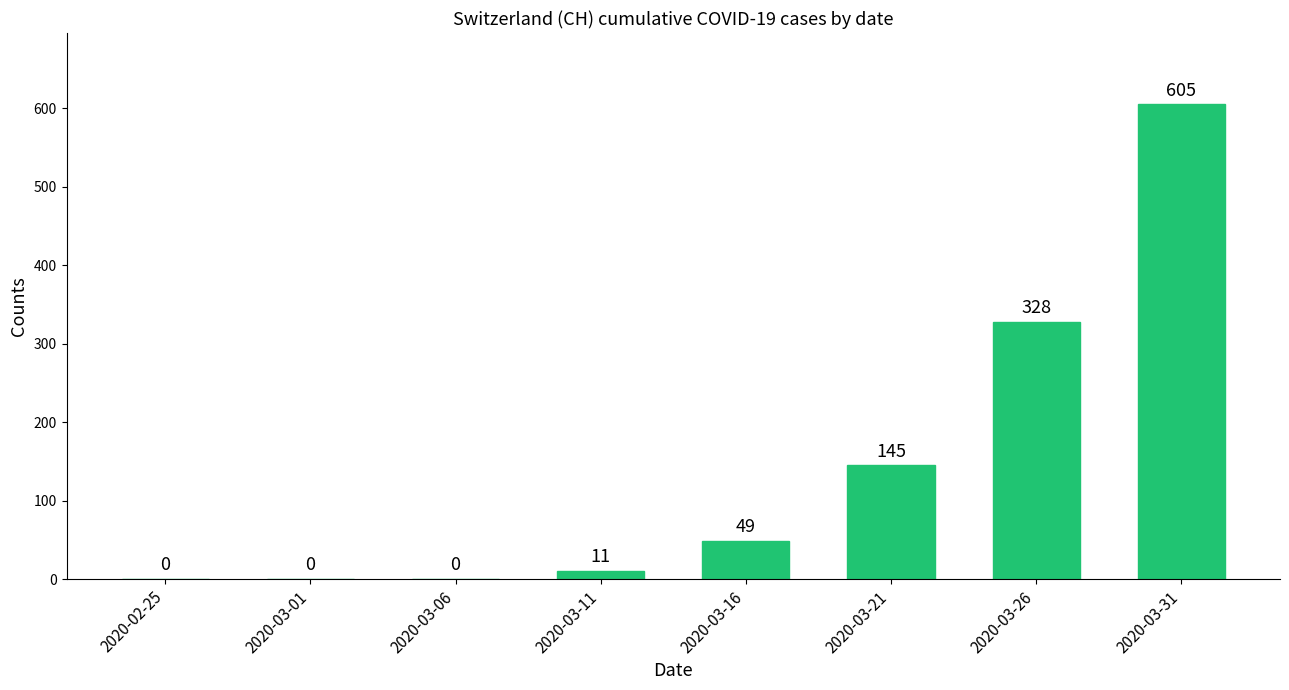

Is it true that the value at 2020-03-21 is 68?

False